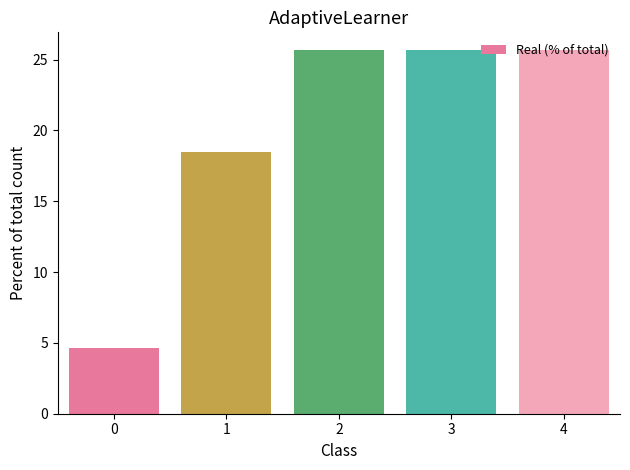

Reading left to right, list all the values displayed in this chart.

0=4.6	1=18.5	2=25.6	3=25.6	4=25.6